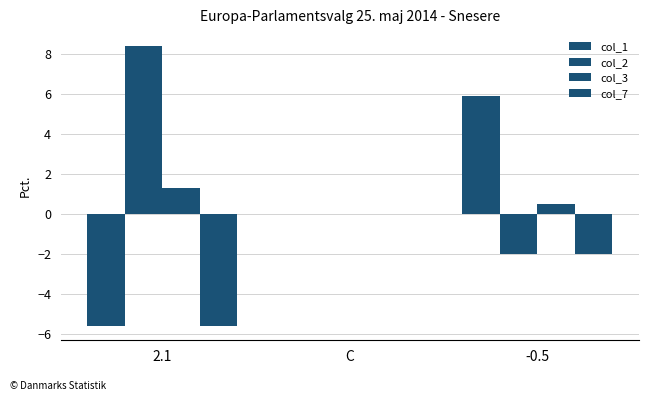

Are the bars grouped side by side (vs. stacked)?

Yes